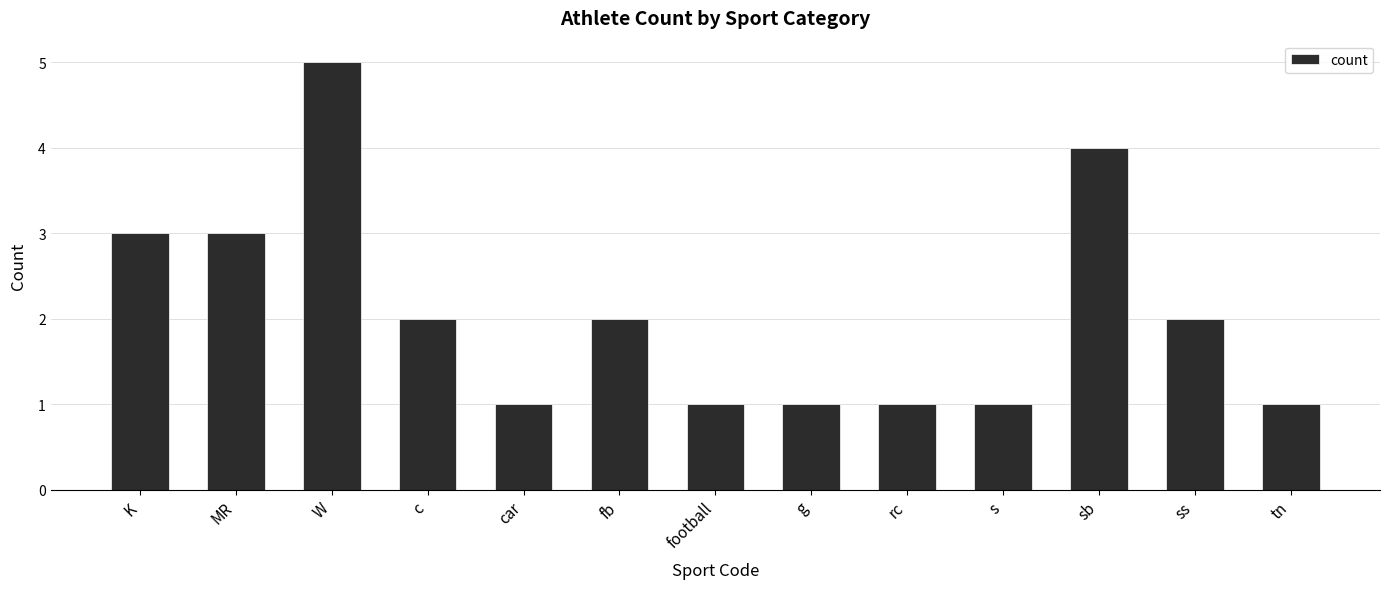

The chart shows a value of 8 at W. True or false?

False